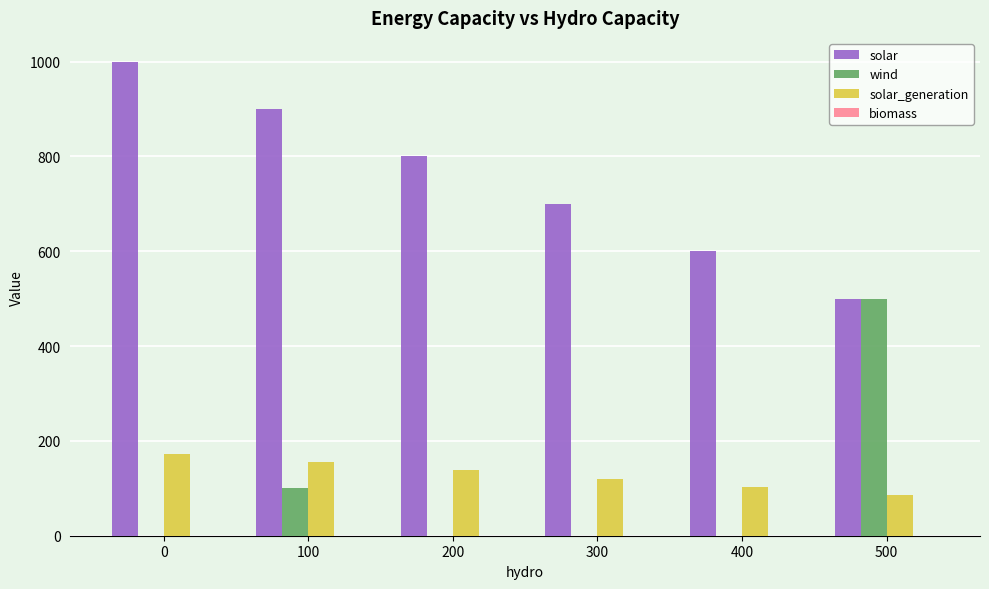

At which label does wind reach its peak?

500